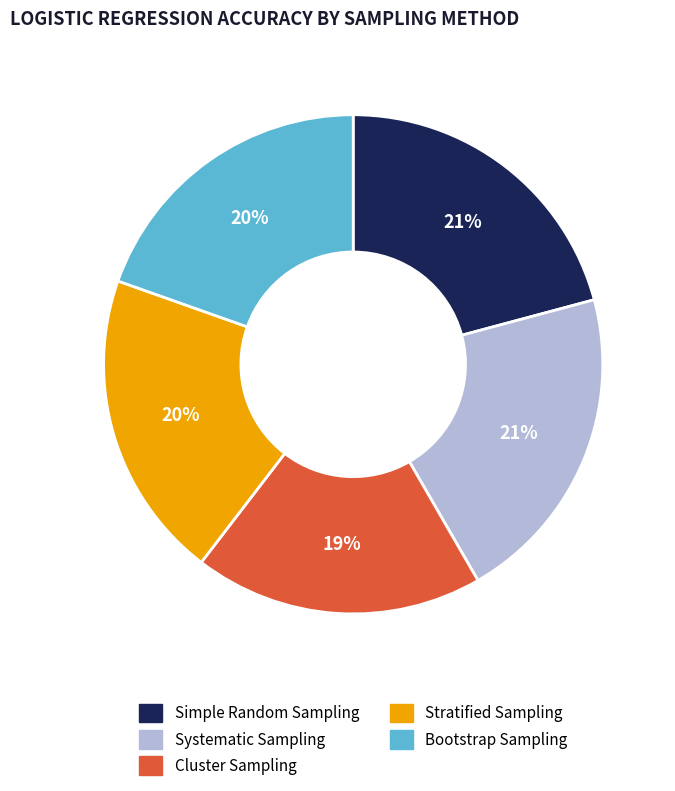

To the nearest percent, what is the combined percentage of Simple Random Sampling and Stratified Sampling?

41%